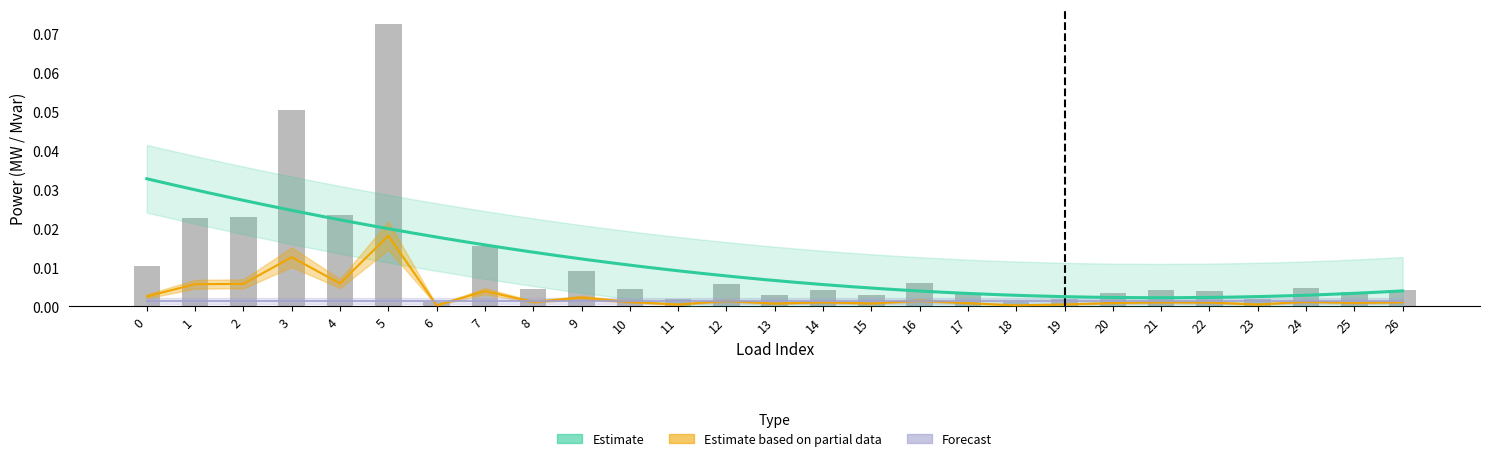

Which has a higher value, 13 or 18?

13